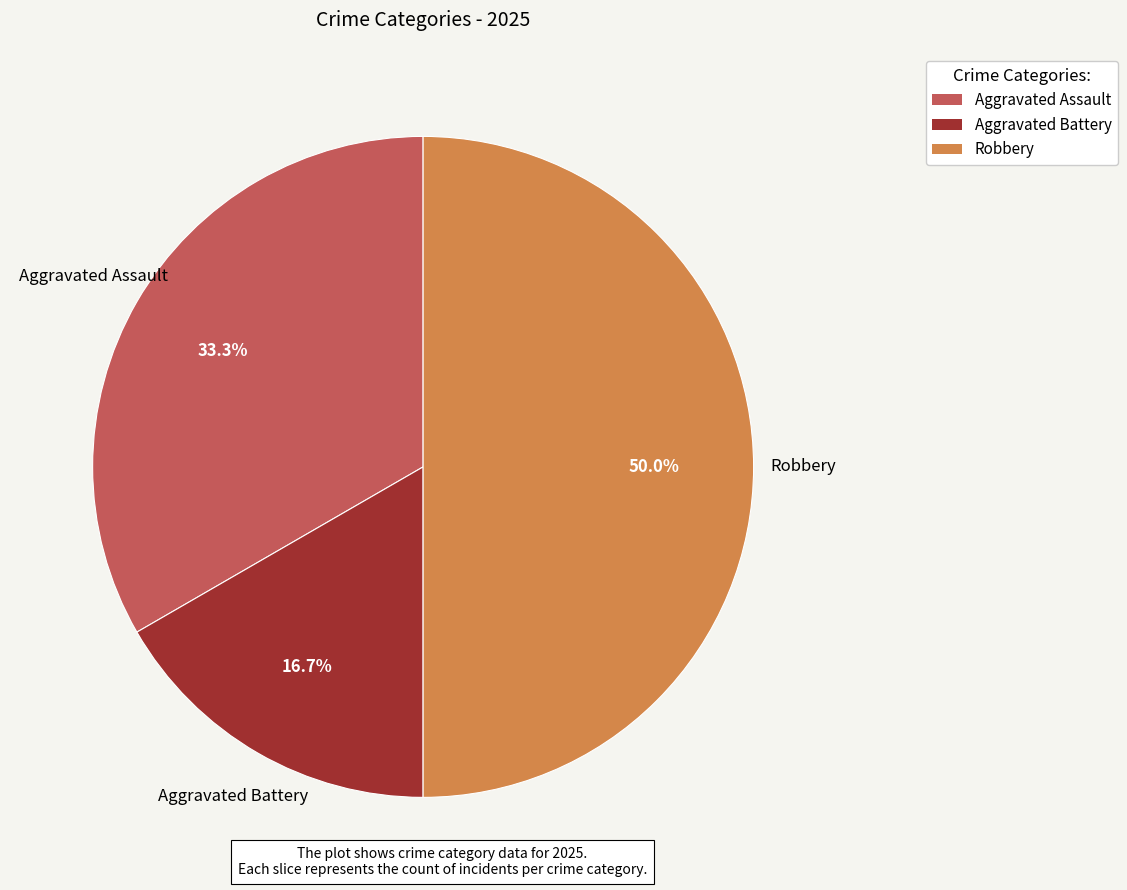

Is Aggravated Battery the majority of the pie?

No